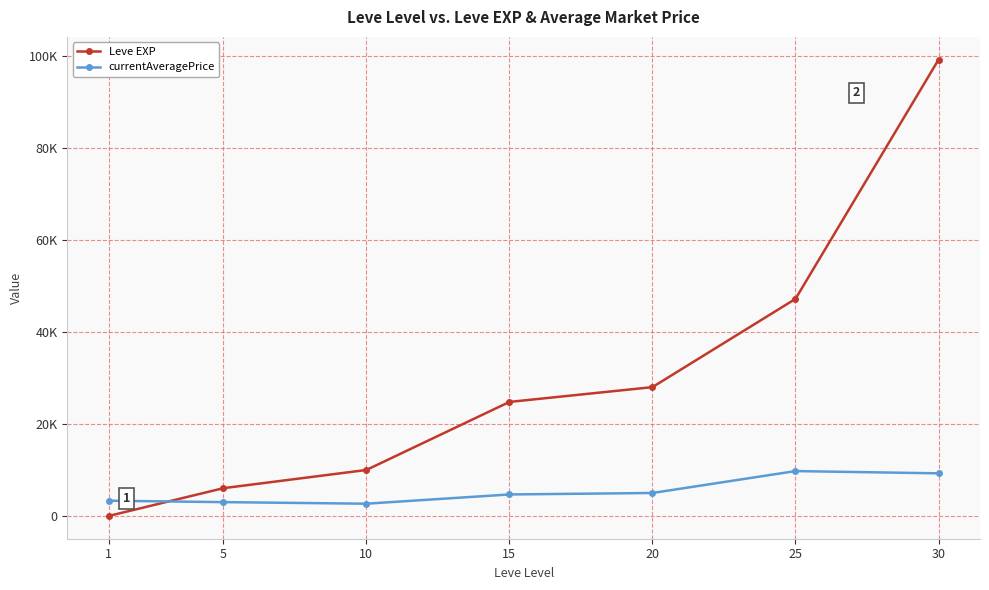

What is the value of the Leve EXP point at the 4th from the left?

24790